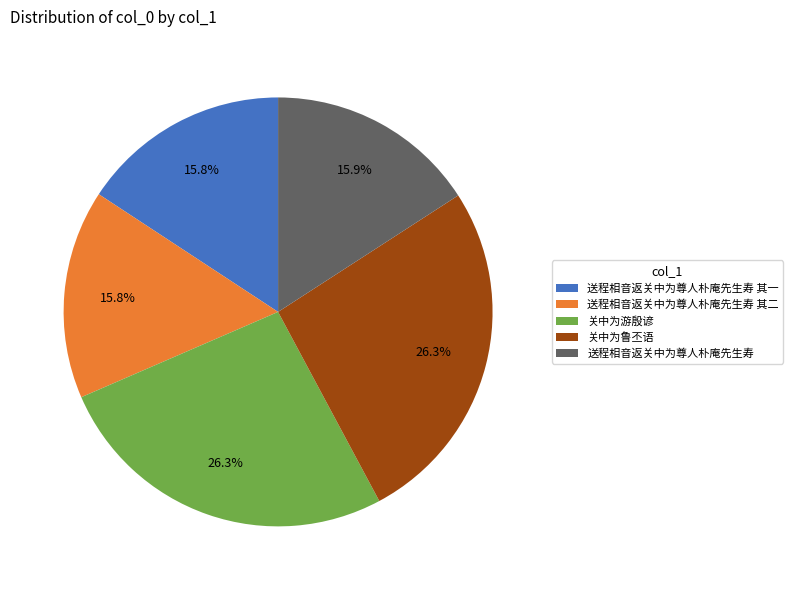

The 送程相音返关中为尊人朴庵先生寿 slice represents 16% of the pie. True or false?

True